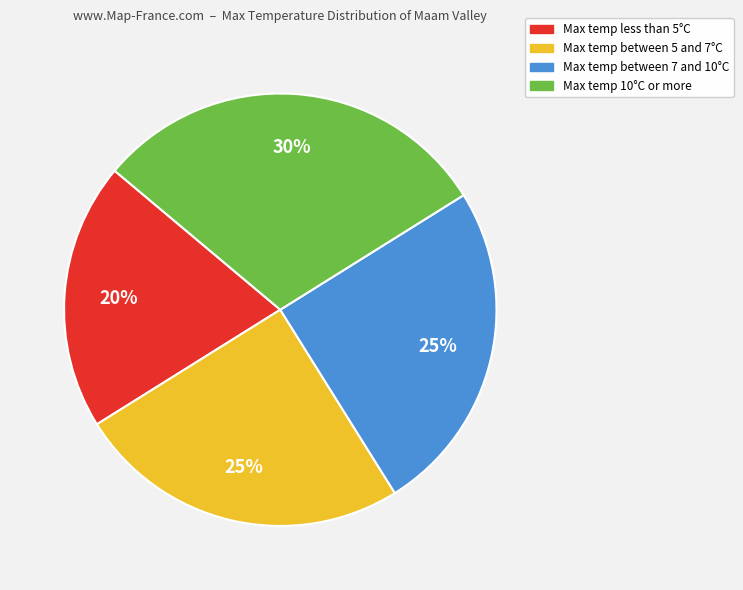

To the nearest percent, what is the average slice percentage?

25%